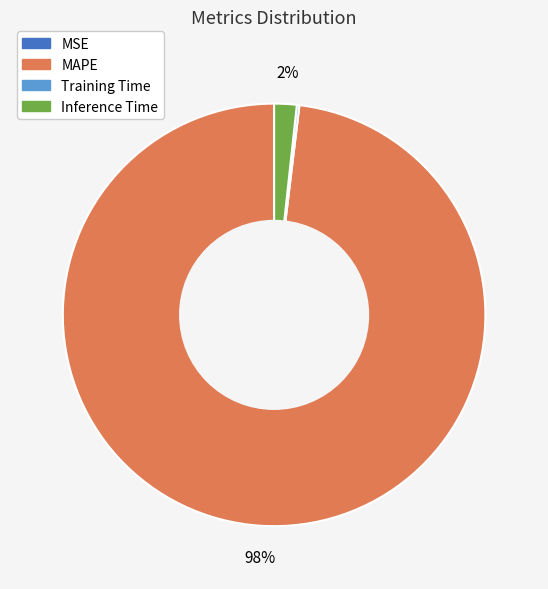

Which category has the biggest portion of the pie?

MAPE